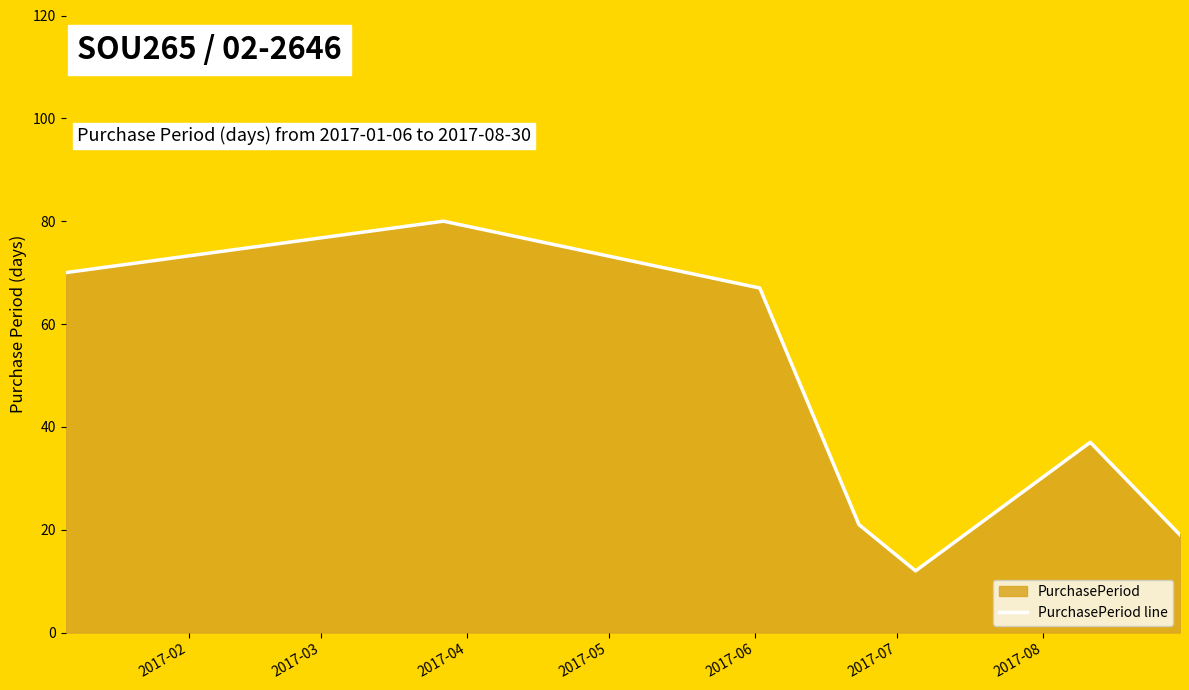

Reading right to left, list all the values displayed in this chart.

2017-08=19	2017-07=37	2017-06=12	2017-05=21	2017-04=67	2017-03=80	2017-02=70